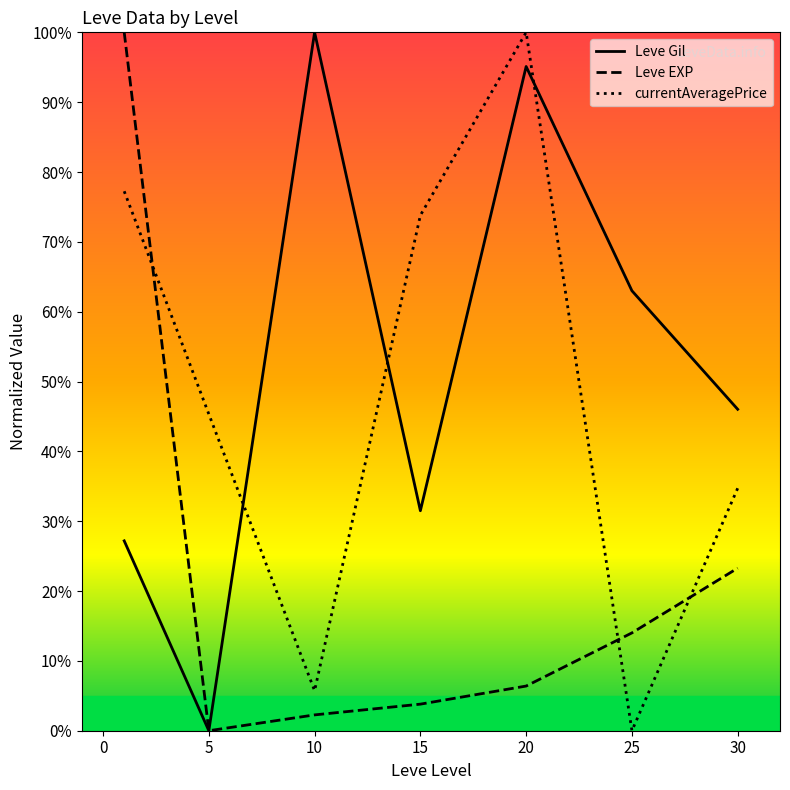

What is the average value of the Leve Gil series?

51.8